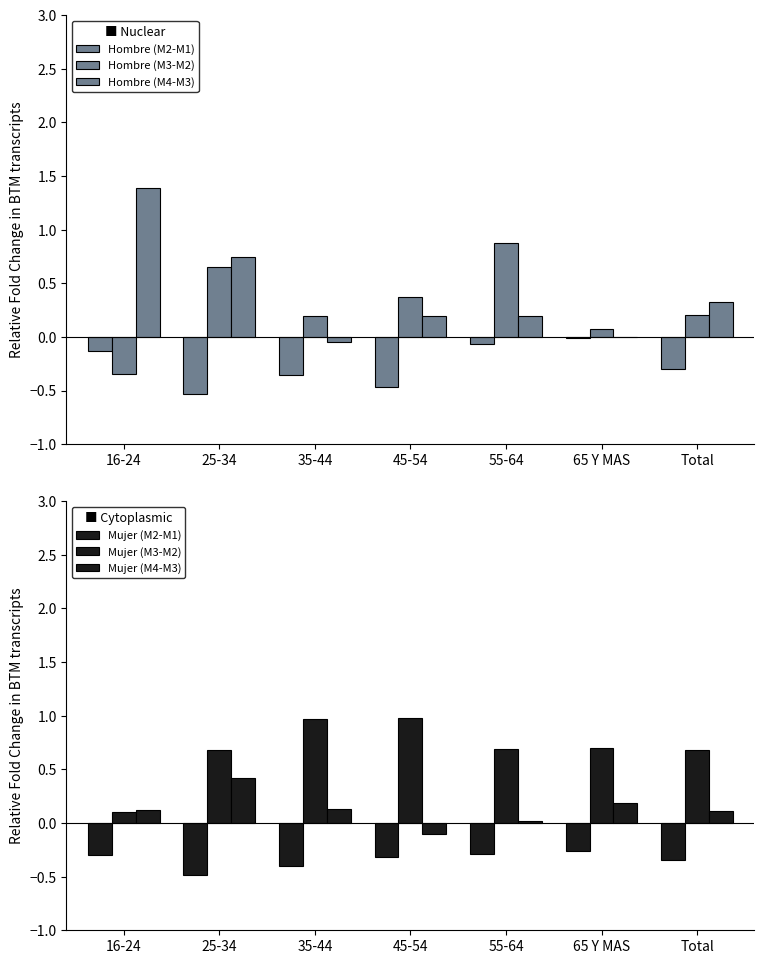

At which category is the sum across all series the highest?

25-34